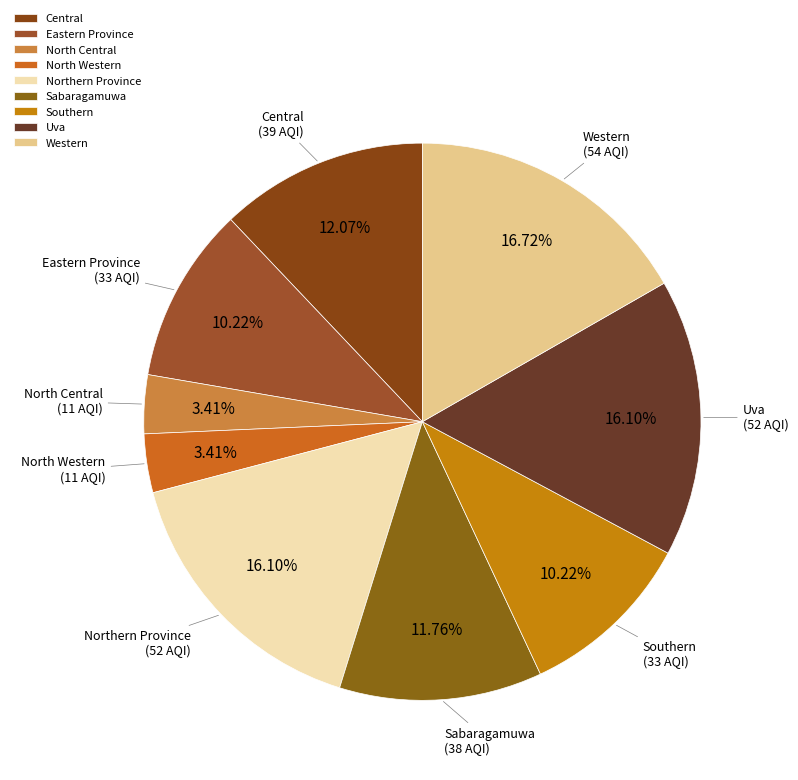

Count the number of slices in the pie.

9